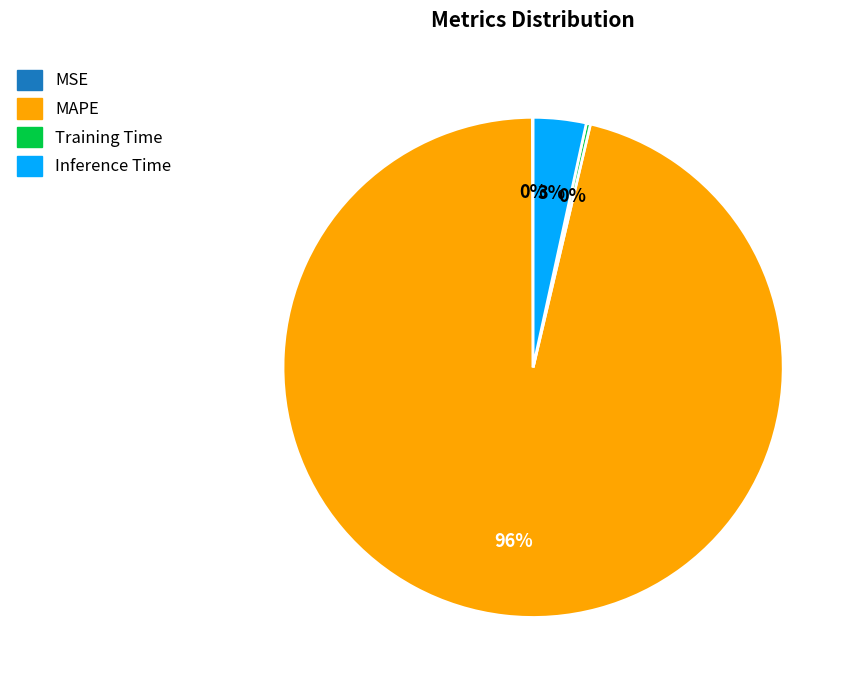

True or false: MAPE accounts for 96% of the total.

True